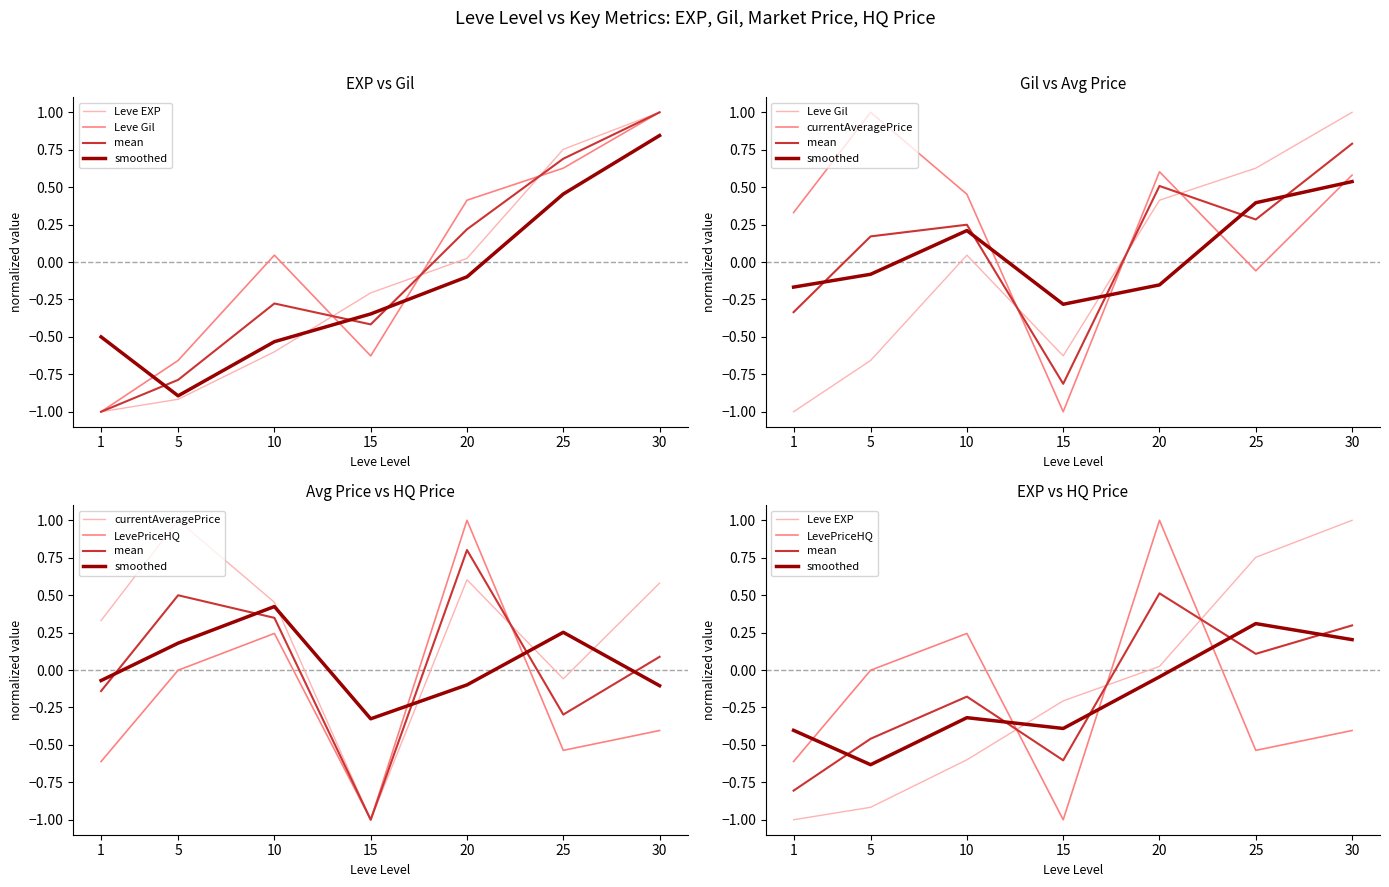

Does the chart have visible grid lines?

No